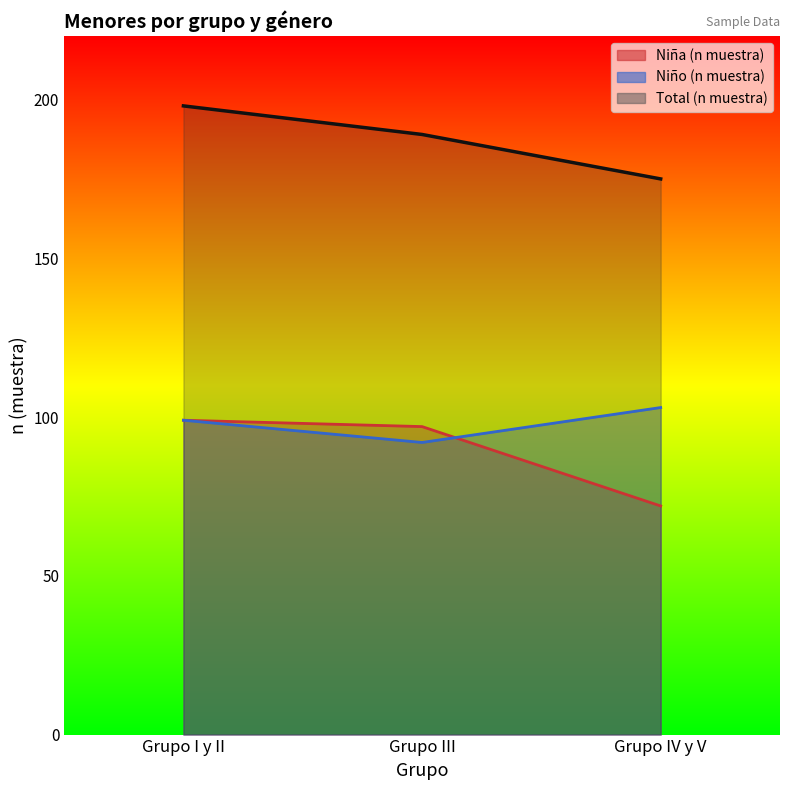

The value of Niña (n muestra) at Grupo I y II is 99. True or false?

True